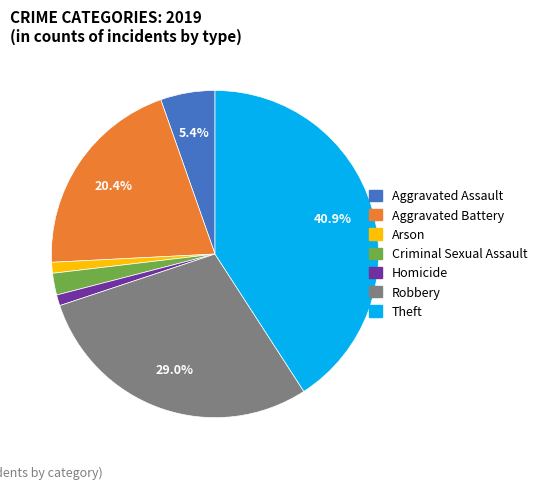

Do Criminal Sexual Assault and Aggravated Assault together represent more than half of the pie?

No